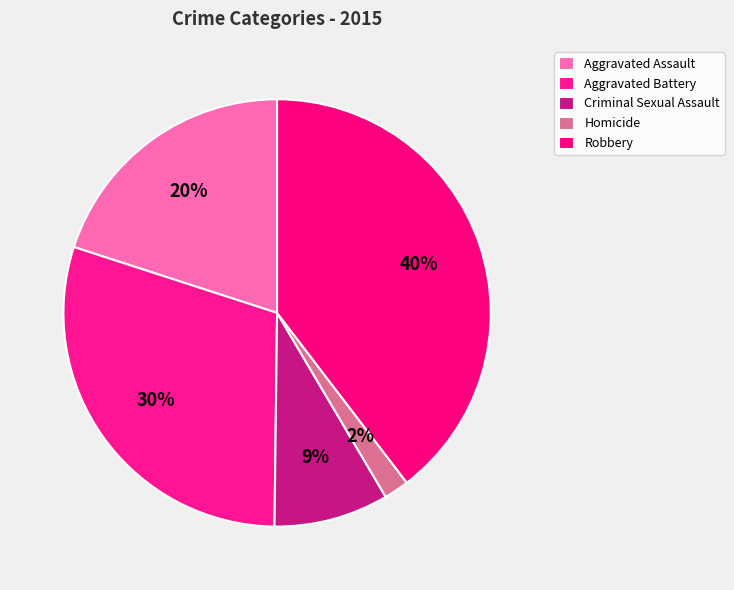

To the nearest percent, what percentage of the pie is Criminal Sexual Assault?

9%